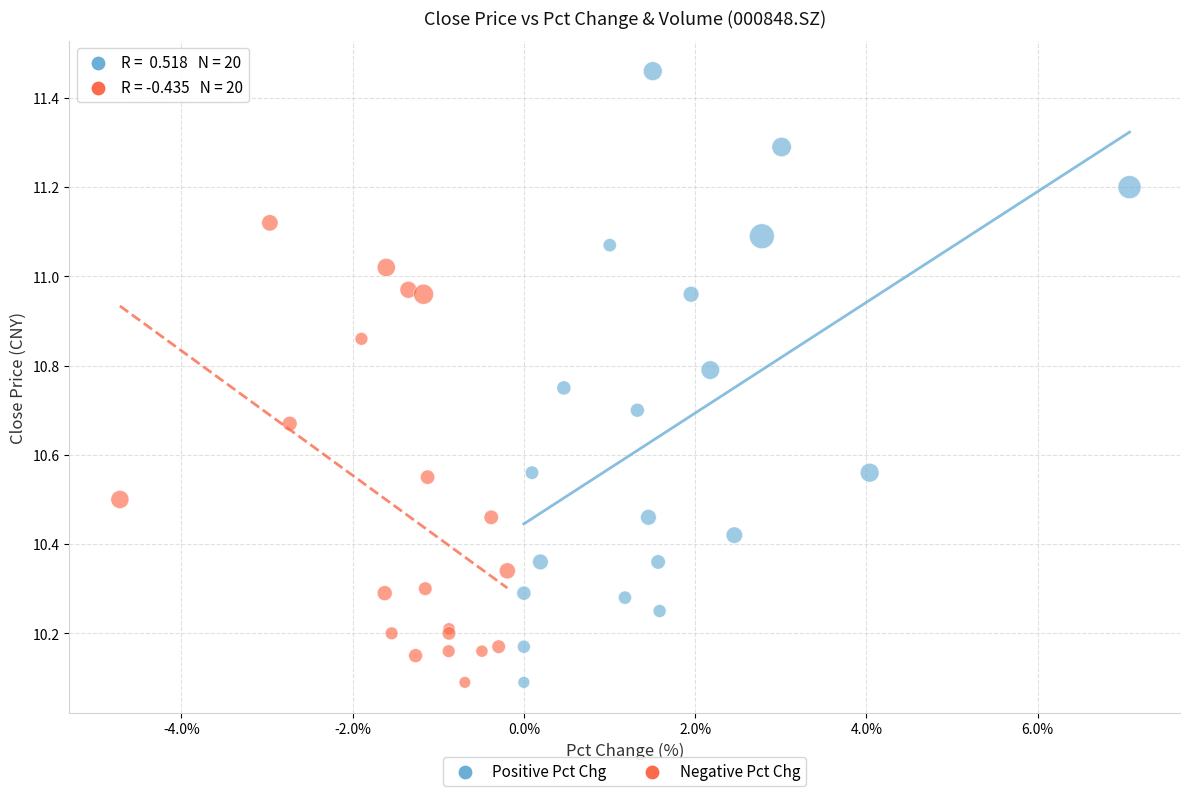

Which series has the widest spread of Y values?

Positive Pct Chg